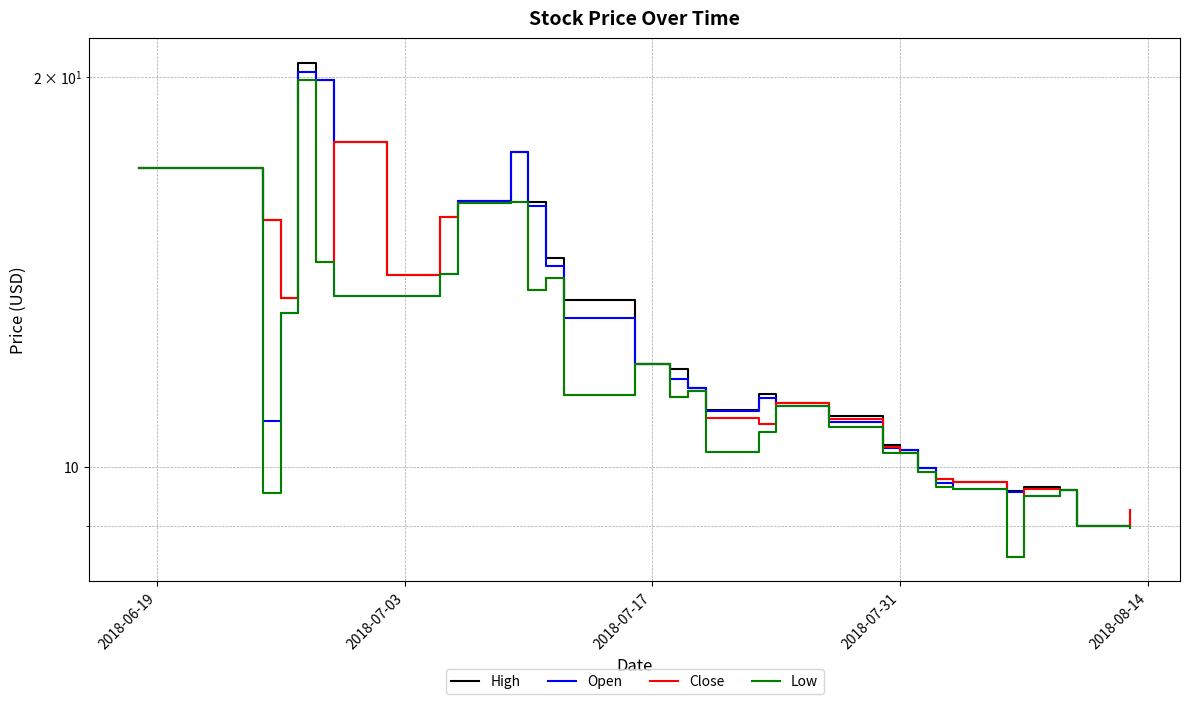

What value does the Open series have at 2018-06-19?

17.0